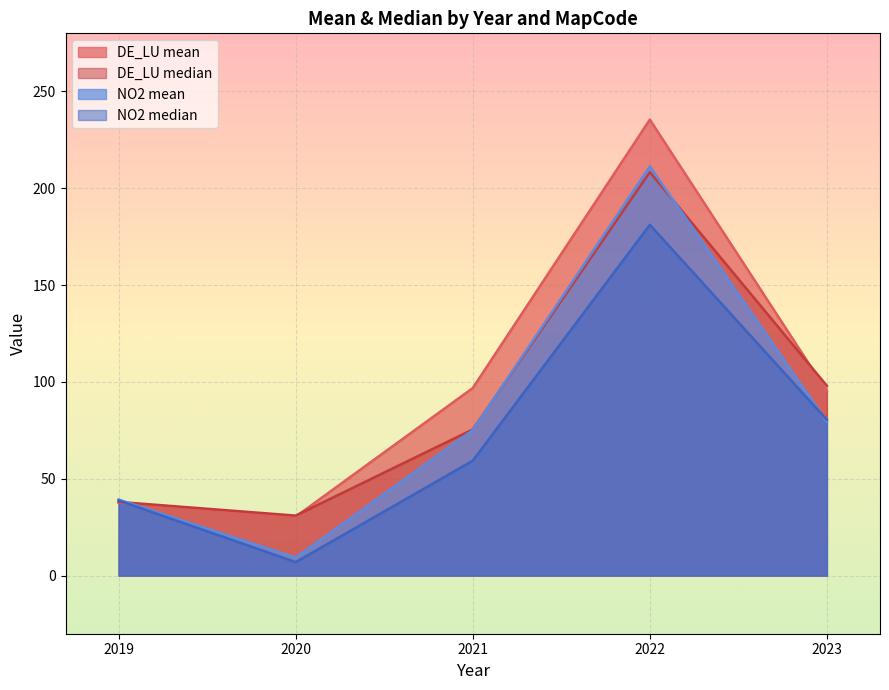

Reading left to right, extract all data points from this chart.

DE_LU mean: 37.7	30.5	96.8	235.4	95.2
DE_LU median: 38.1	31.0	75.5	208.3	98.0
NO2 mean: 39.3	9.3	75.1	211.3	79.4
NO2 median: 38.8	7.0	59.3	181.1	80.5